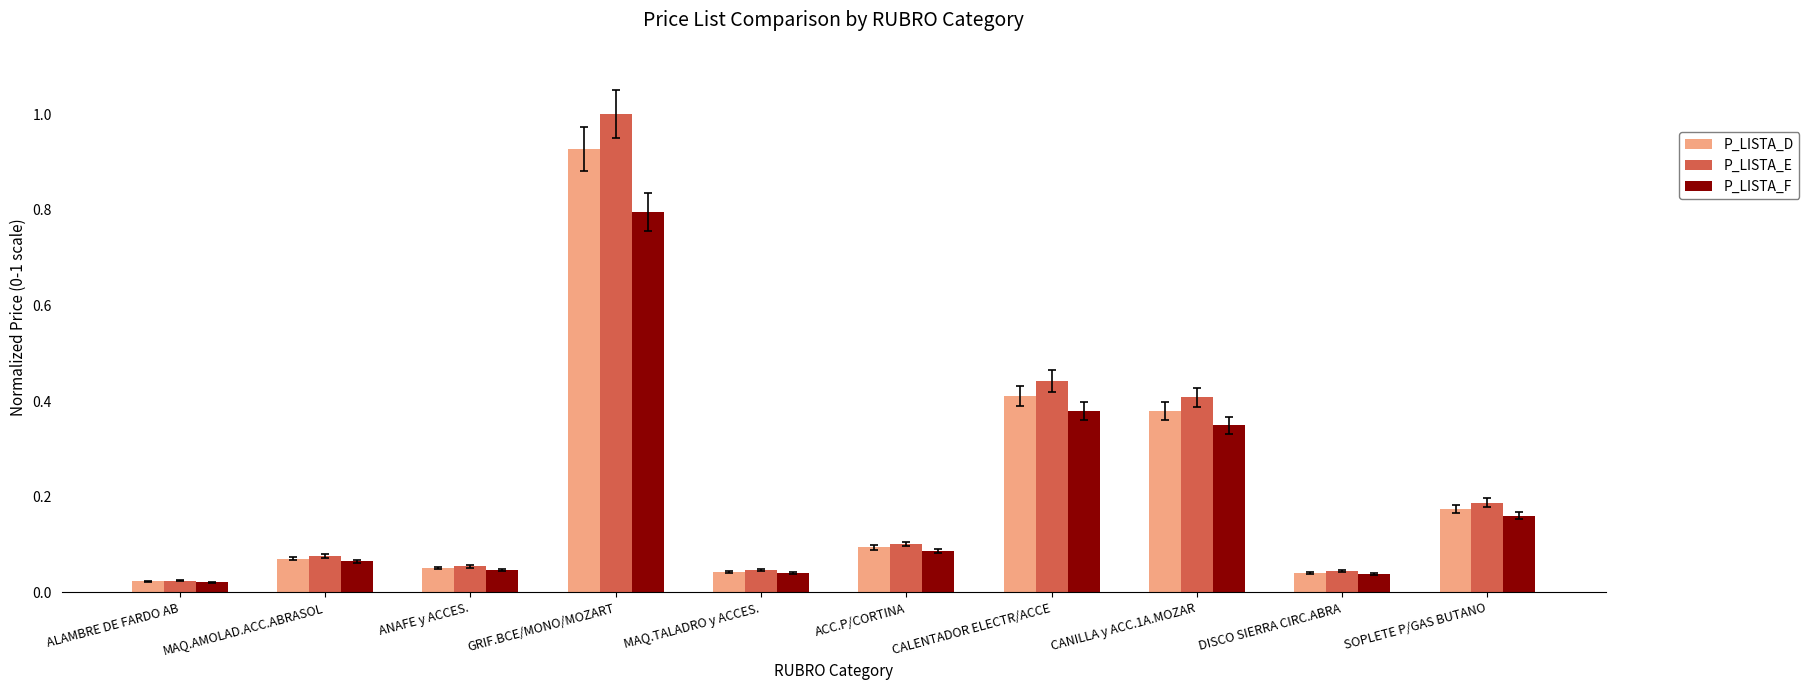

What are all the series names shown in the legend?

P_LISTA_D, P_LISTA_E, P_LISTA_F